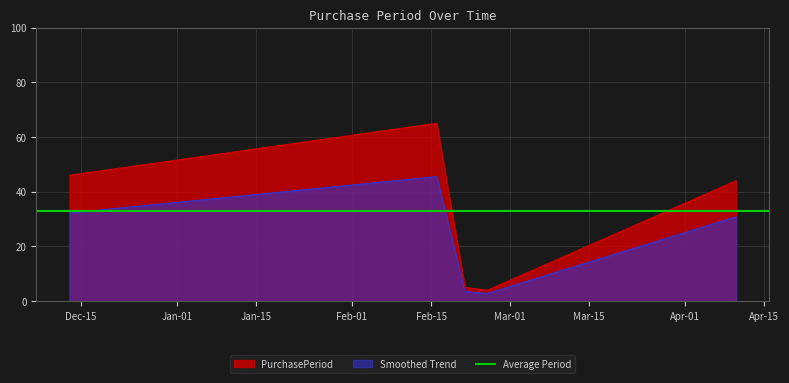

What is the difference between the maximum and minimum values?

61